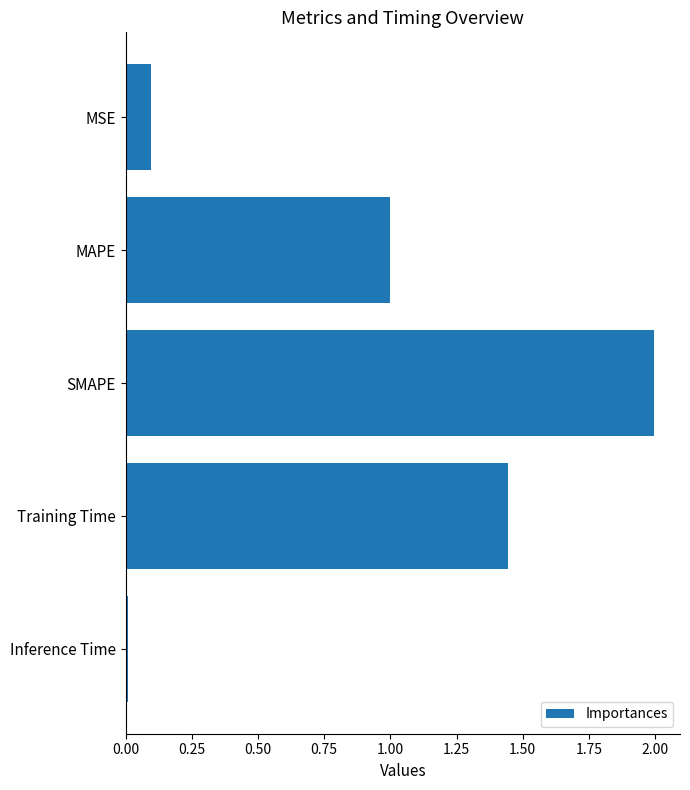

Rank the categories by value from highest to lowest.

SMAPE, Training Time, MAPE, MSE, Inference Time